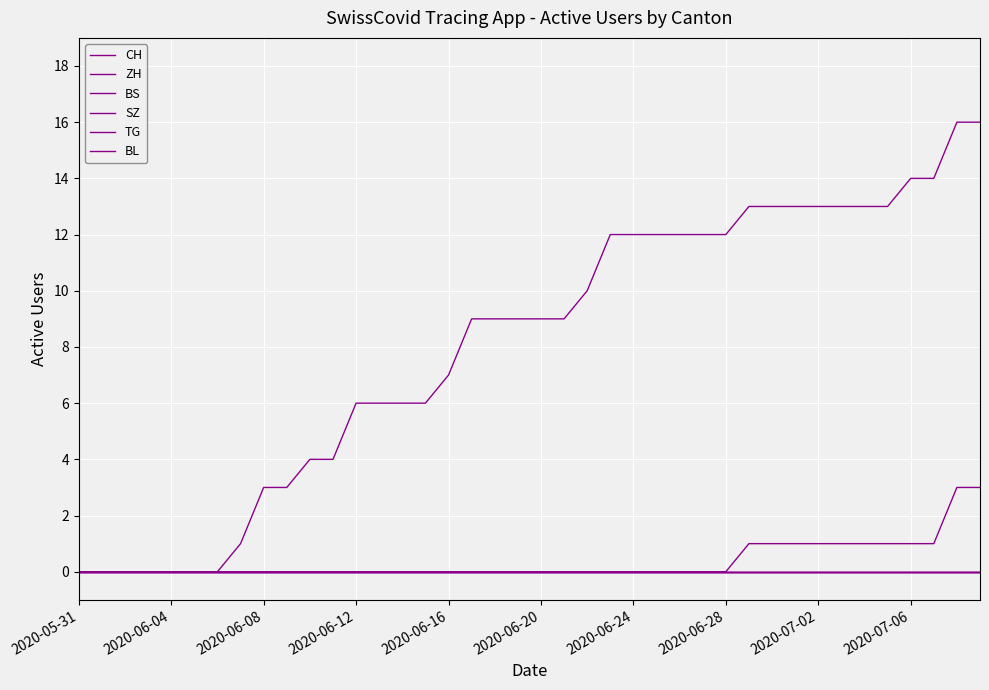

True or false: BS and CH intersect in this chart.

False